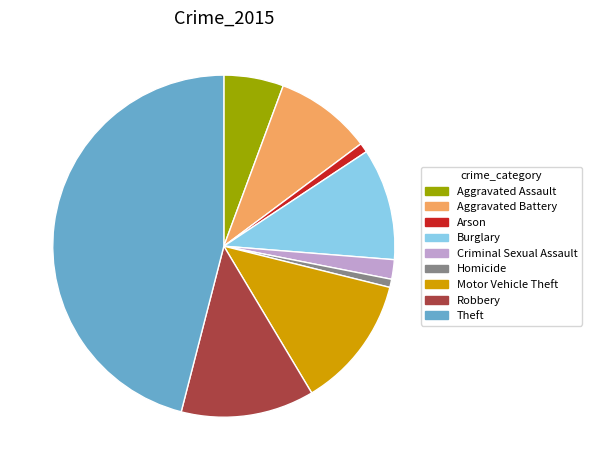

Is the sum of Criminal Sexual Assault and Aggravated Battery greater than half?

No